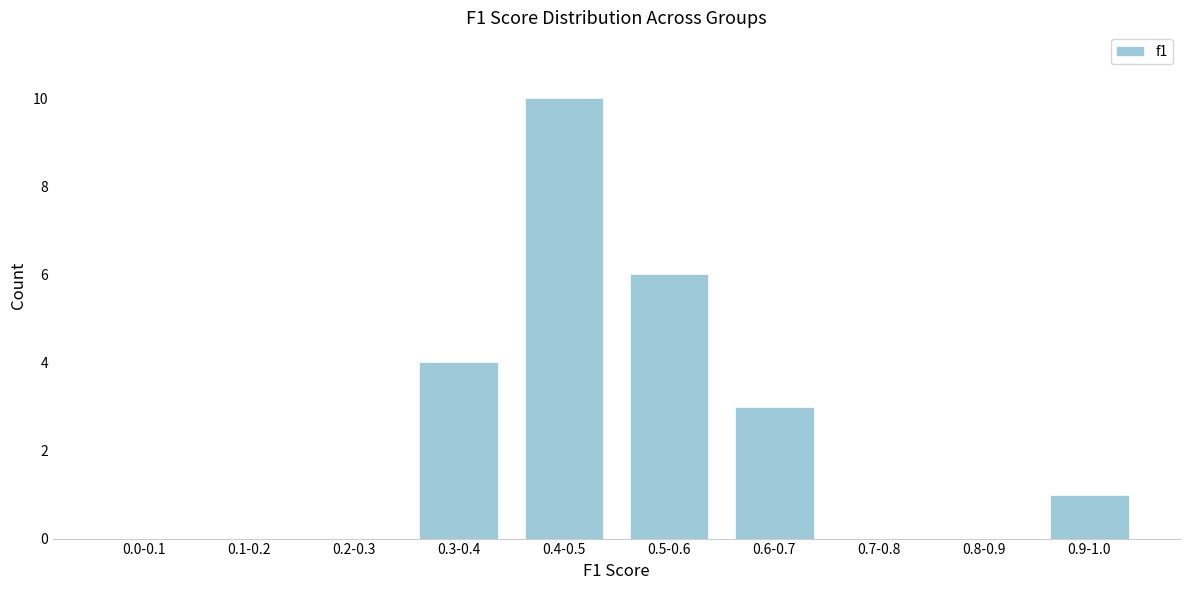

Reading left to right, list all the values displayed in this chart.

0.0-0.1=0	0.1-0.2=0	0.2-0.3=0	0.3-0.4=4	0.4-0.5=10	0.5-0.6=6	0.6-0.7=3	0.7-0.8=0	0.8-0.9=0	0.9-1.0=1